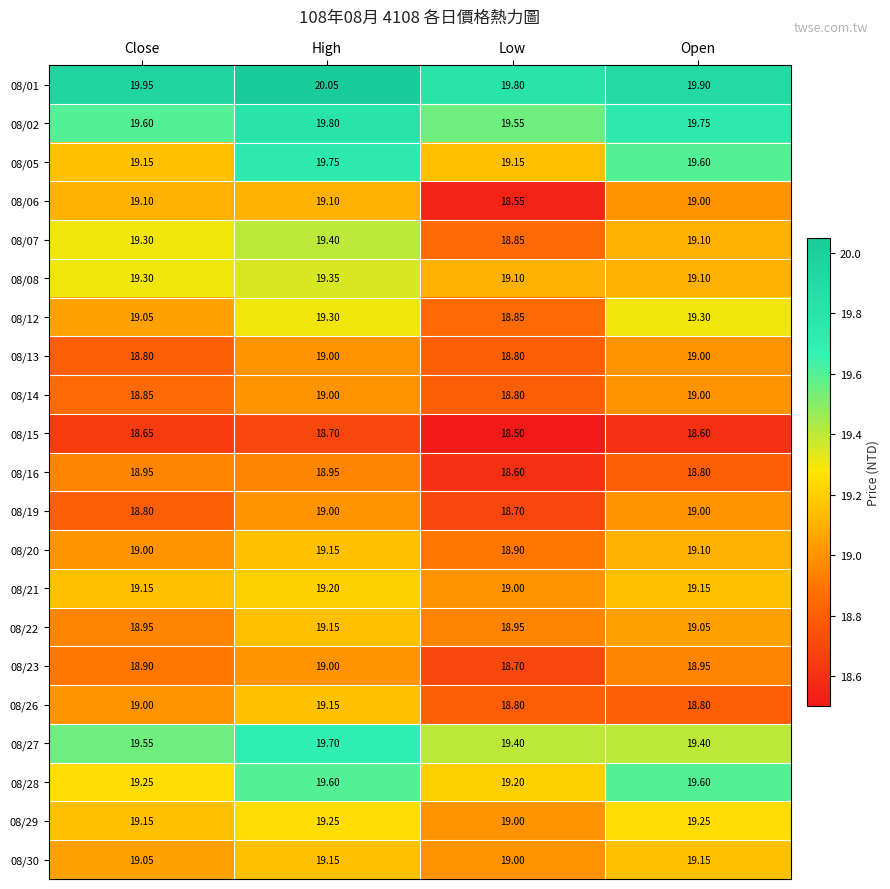

At which label does 08/12 first exceed 19?

Close